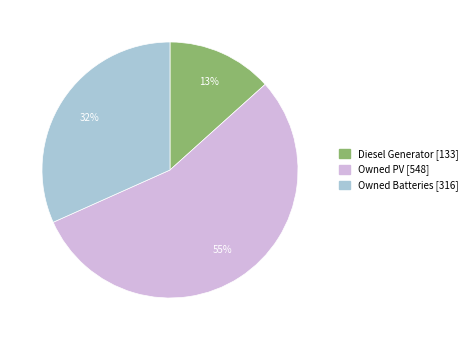

Rank the categories by value from lowest to highest.

Diesel Generator, Owned Batteries, Owned PV